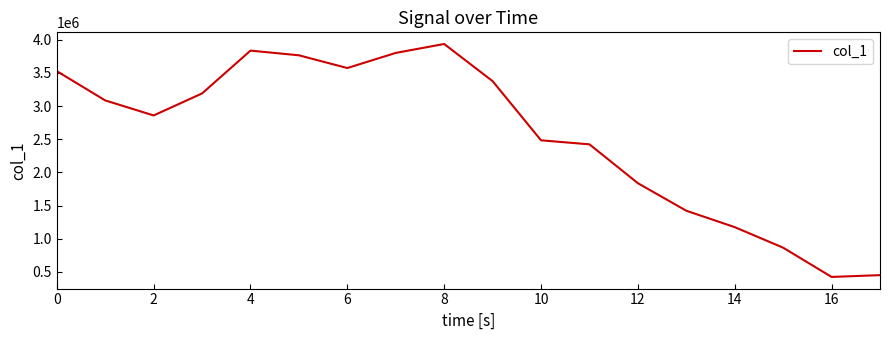

What is the greatest value displayed?

3935428